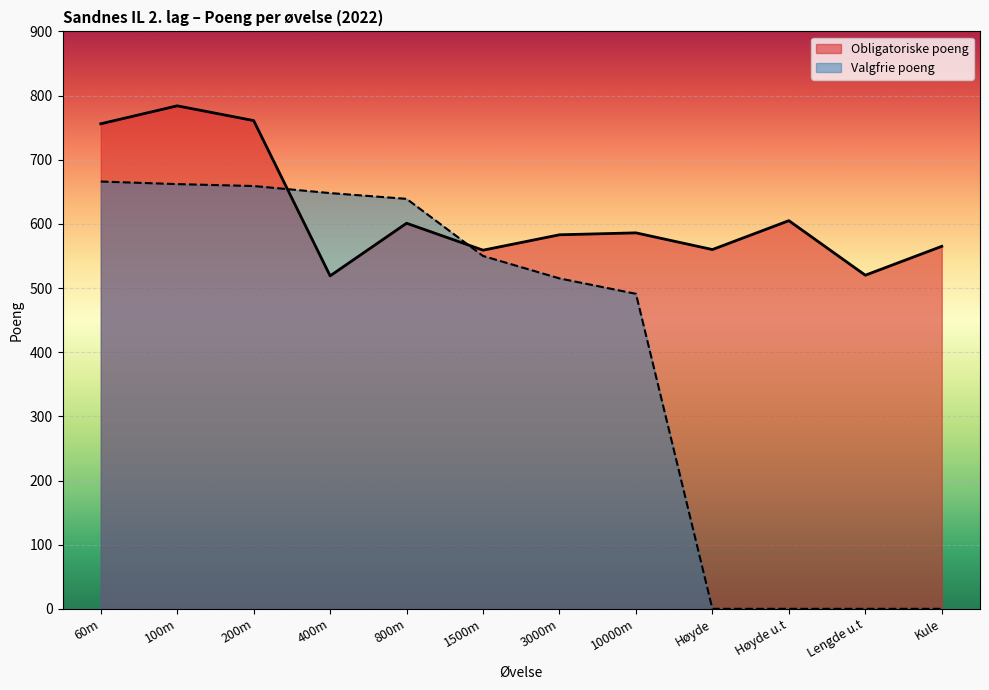

At which label does Obligatoriske poeng first exceed 586?

60m